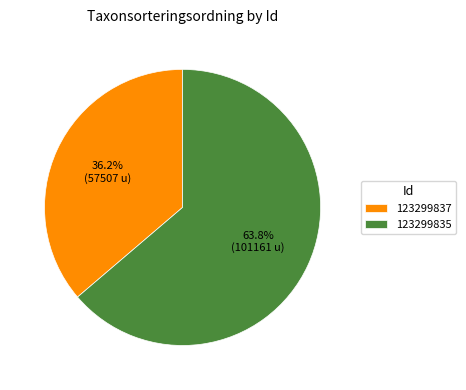

What portion of the pie excludes 123299837?

63.8%